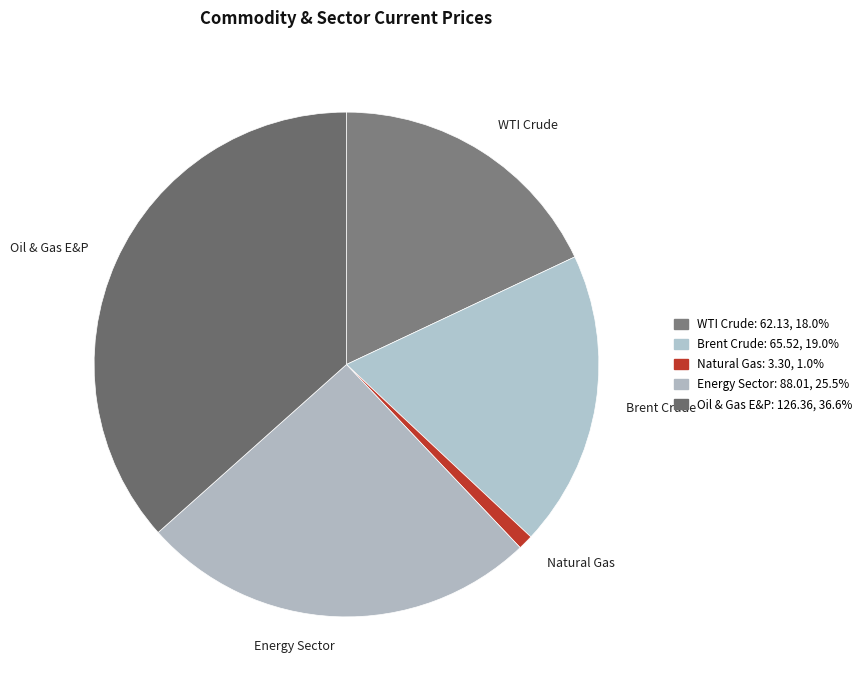

Which has a higher value, Energy Sector or Natural Gas?

Energy Sector